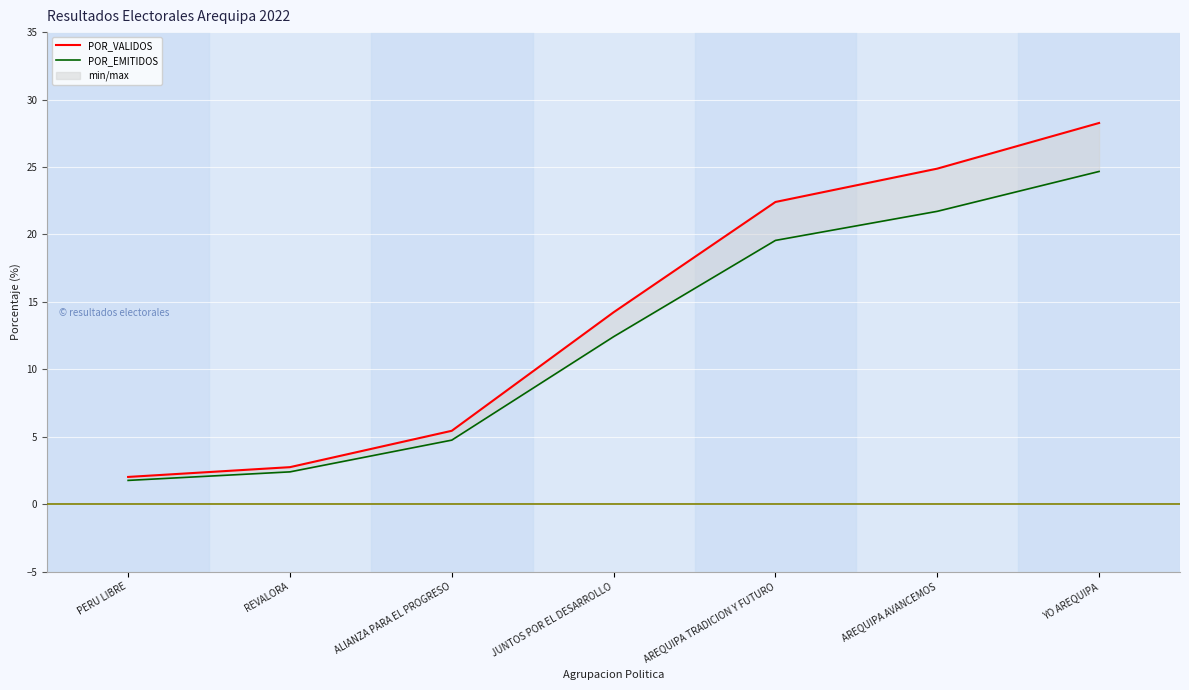

True or false: POR_VALIDOS has more than 0 points higher than both neighbors.

False